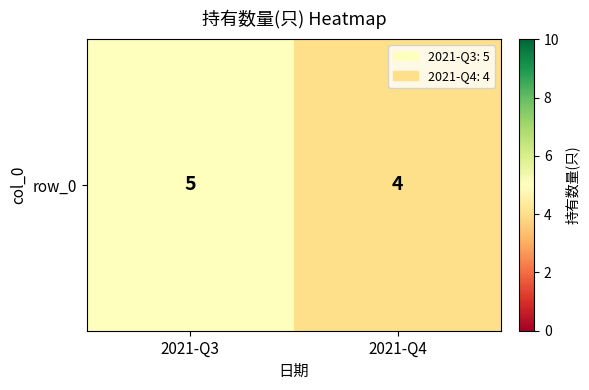

What is the difference between the values at 2021-Q4 and 2021-Q3?

1